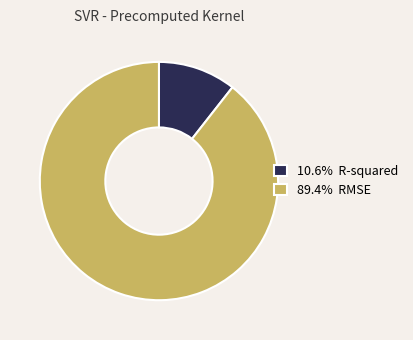

Is there any slice that represents more than half of the pie?

Yes